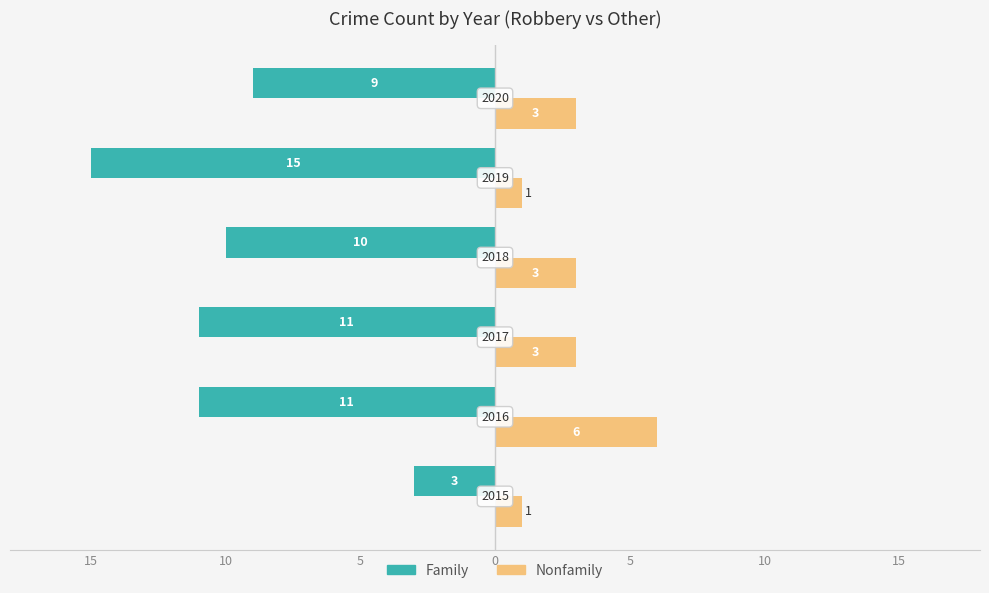

What are all the series names shown in the legend?

Family, Nonfamily